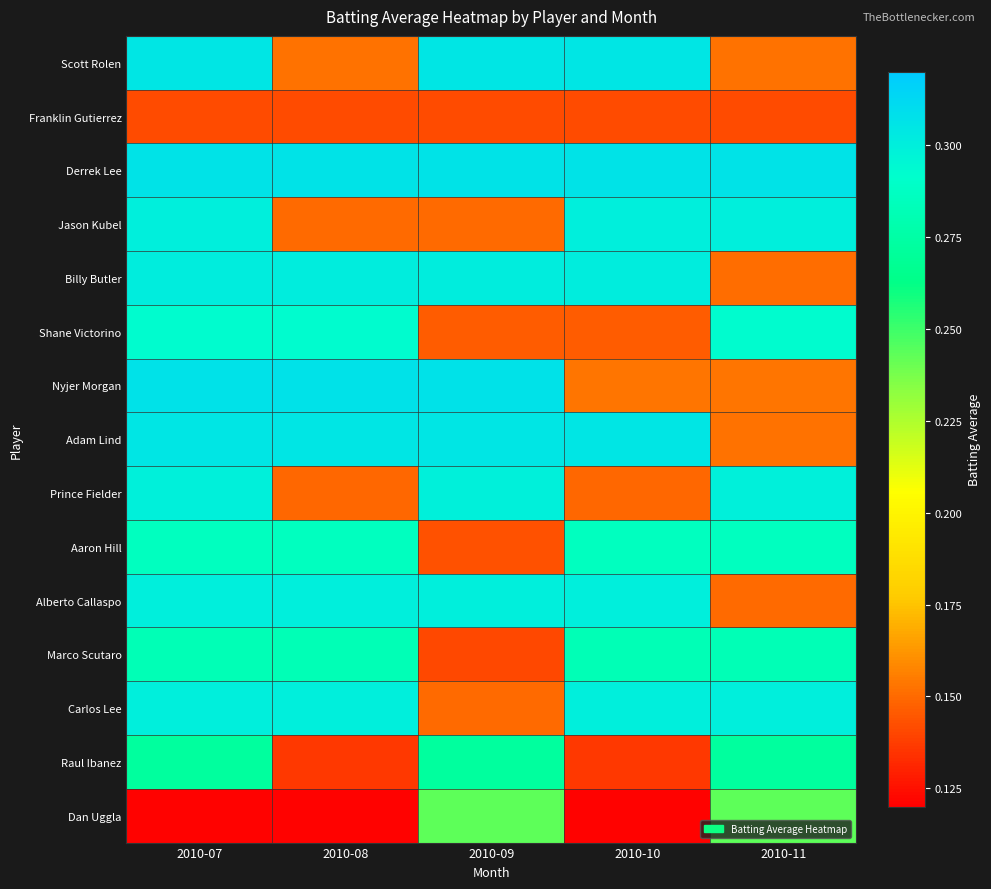

How many distinct data groups are displayed?

15